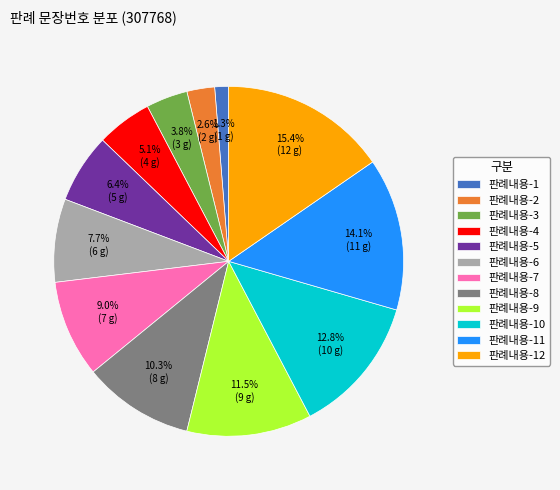

Combined, do 판례내용-7 and 판례내용-4 account for over 50%?

No